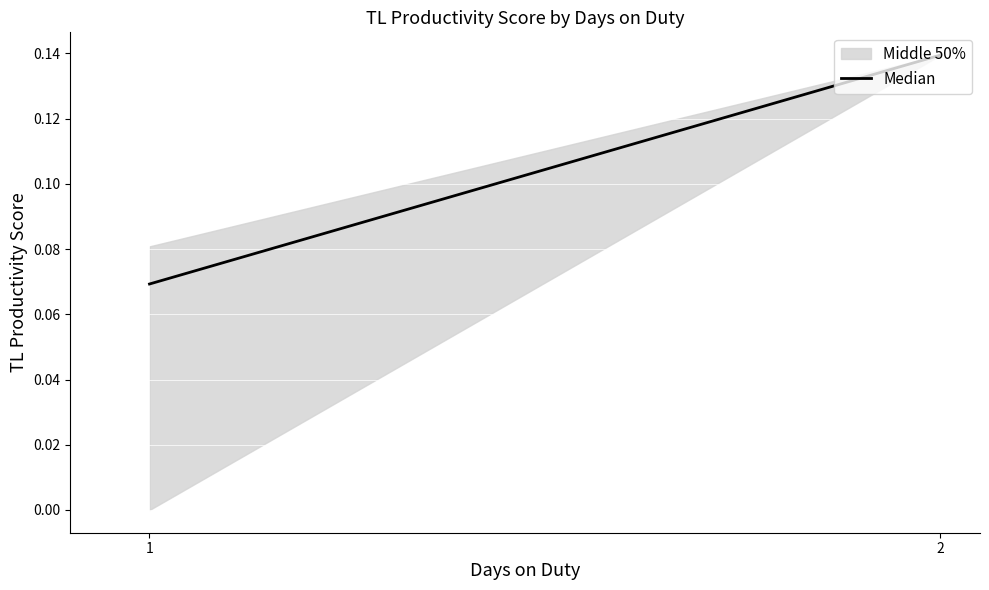

Which category has the highest value across all series?

2